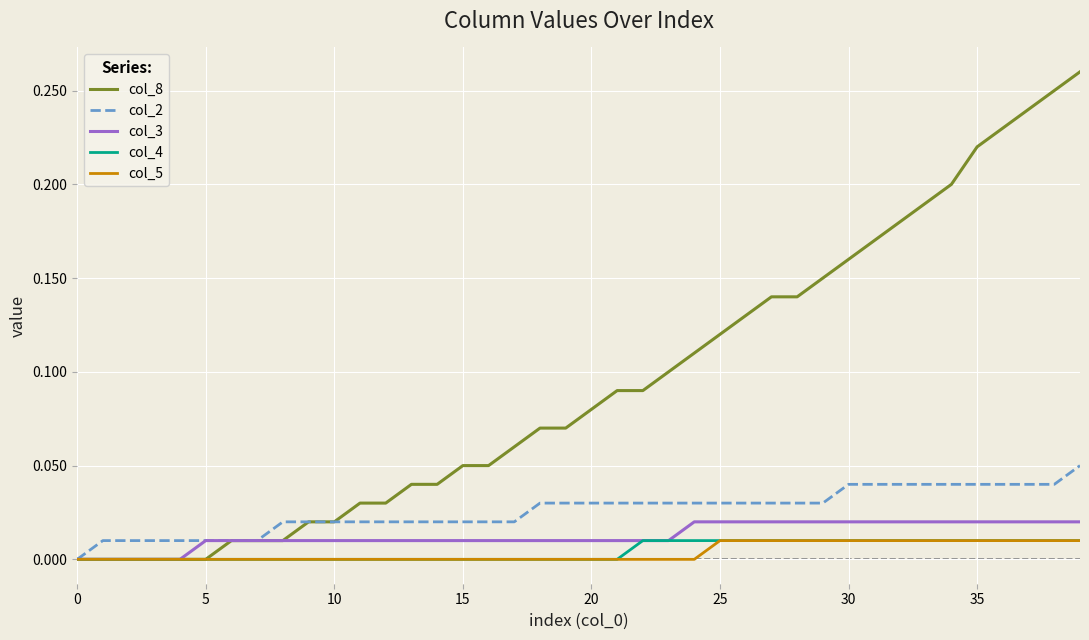

Which series has the widest spread of values?

col_8